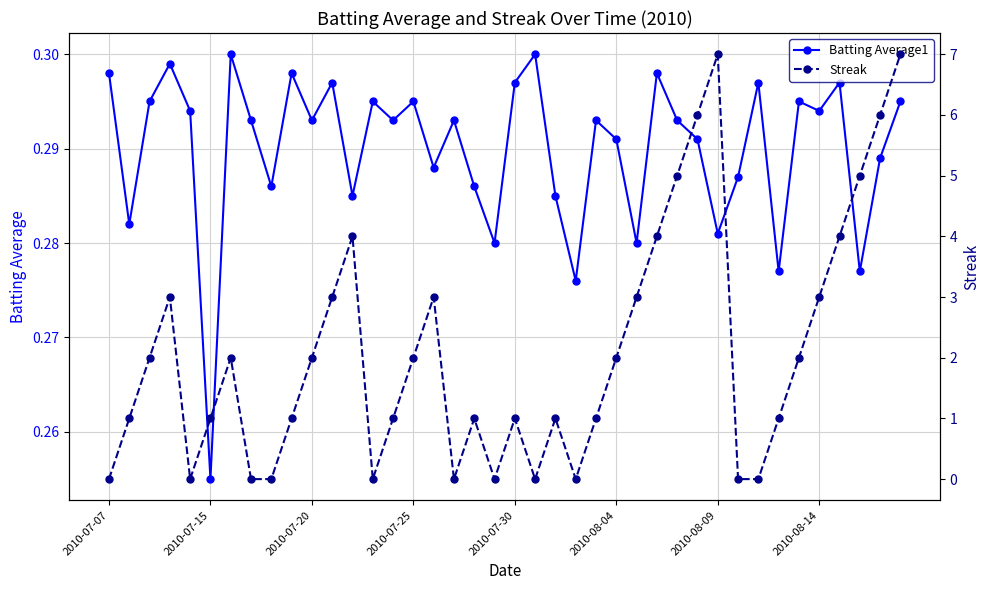

How many Streak values are between 0 and 3?

31